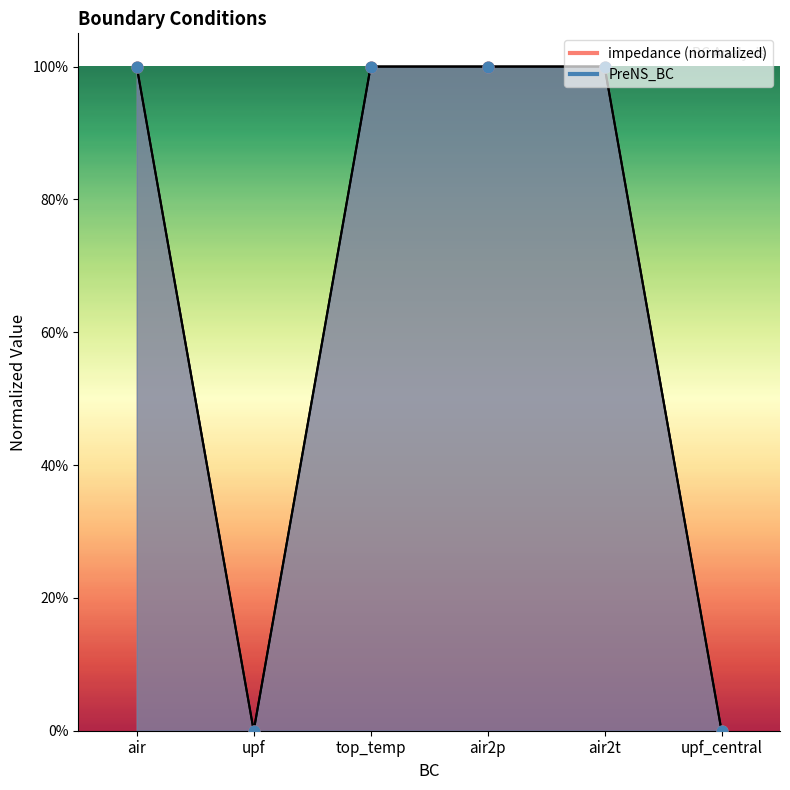

Is the value of impedance at top_temp greater than the value of PreNS_BC at air2t?

No